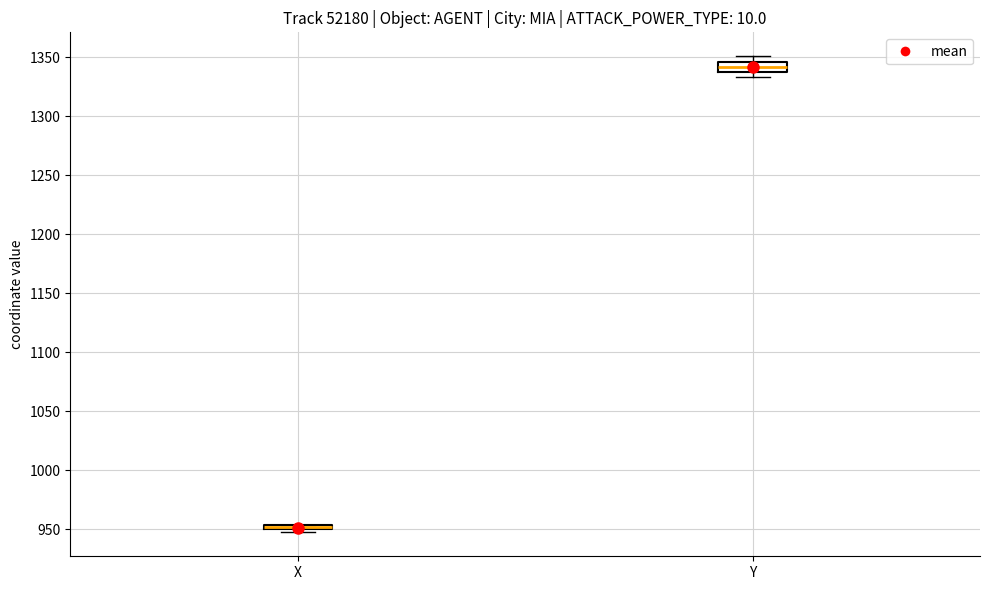

Which box is the tallest, from its lower edge to its upper edge?

Y